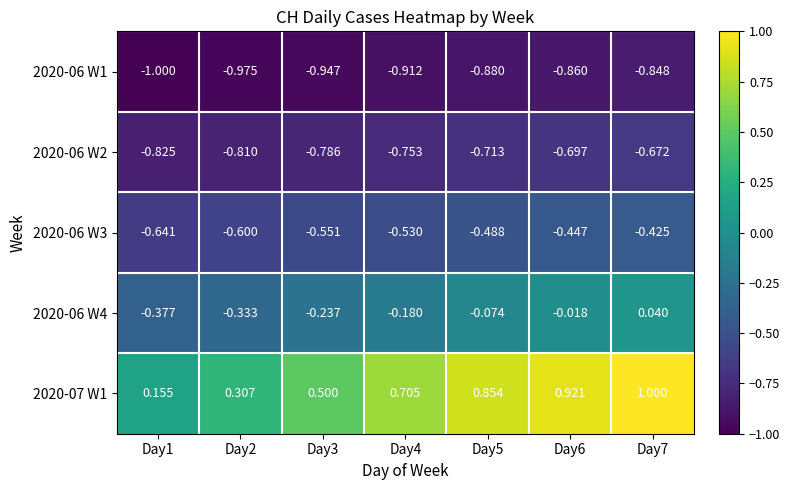

Is the value of 2020-07 W1 at Day1 greater than the value of 2020-06 W2 at Day1?

Yes